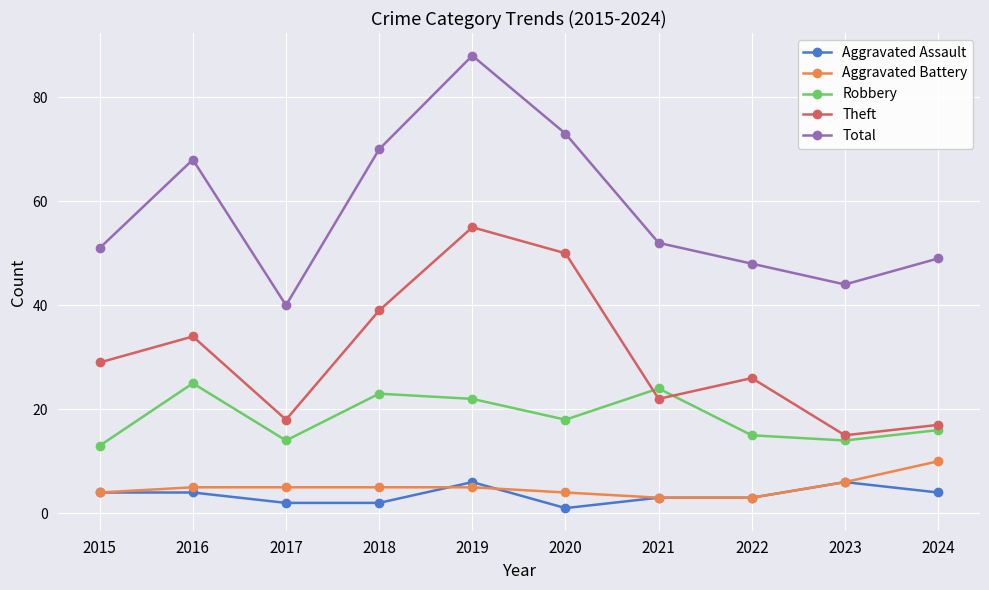

True or false: Aggravated Battery has more than 2 points higher than both neighbors.

False